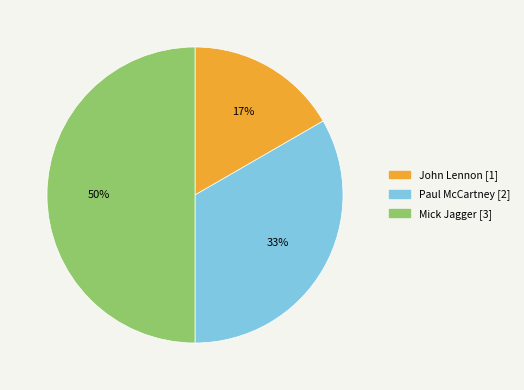

Is John Lennon the majority of the pie?

No